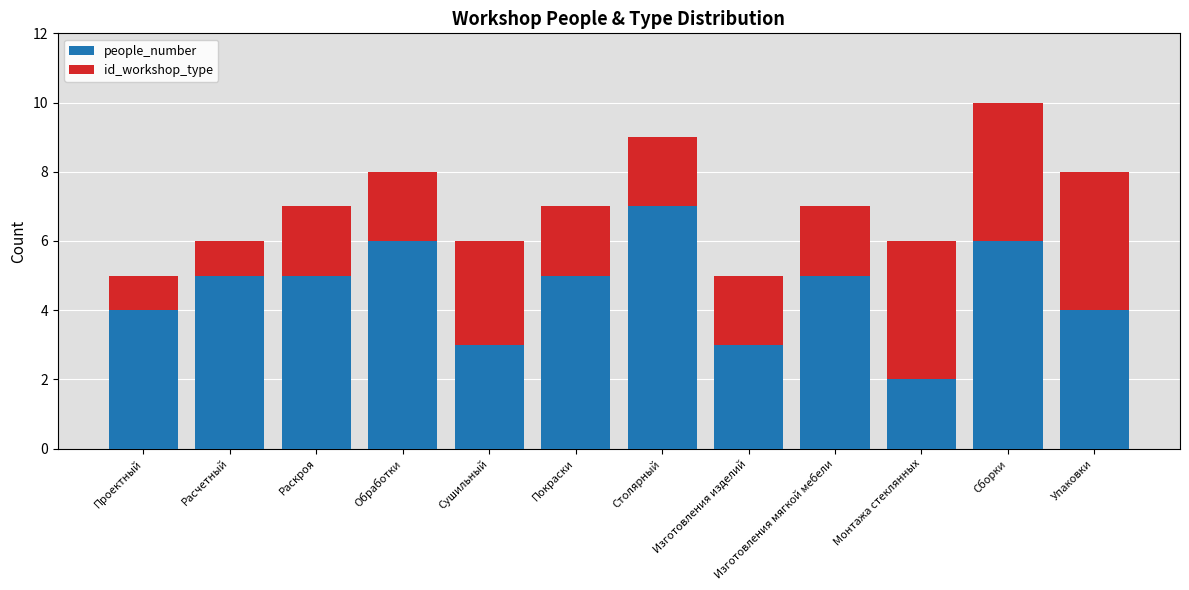

How many people_number values are between 4 and 6?

8